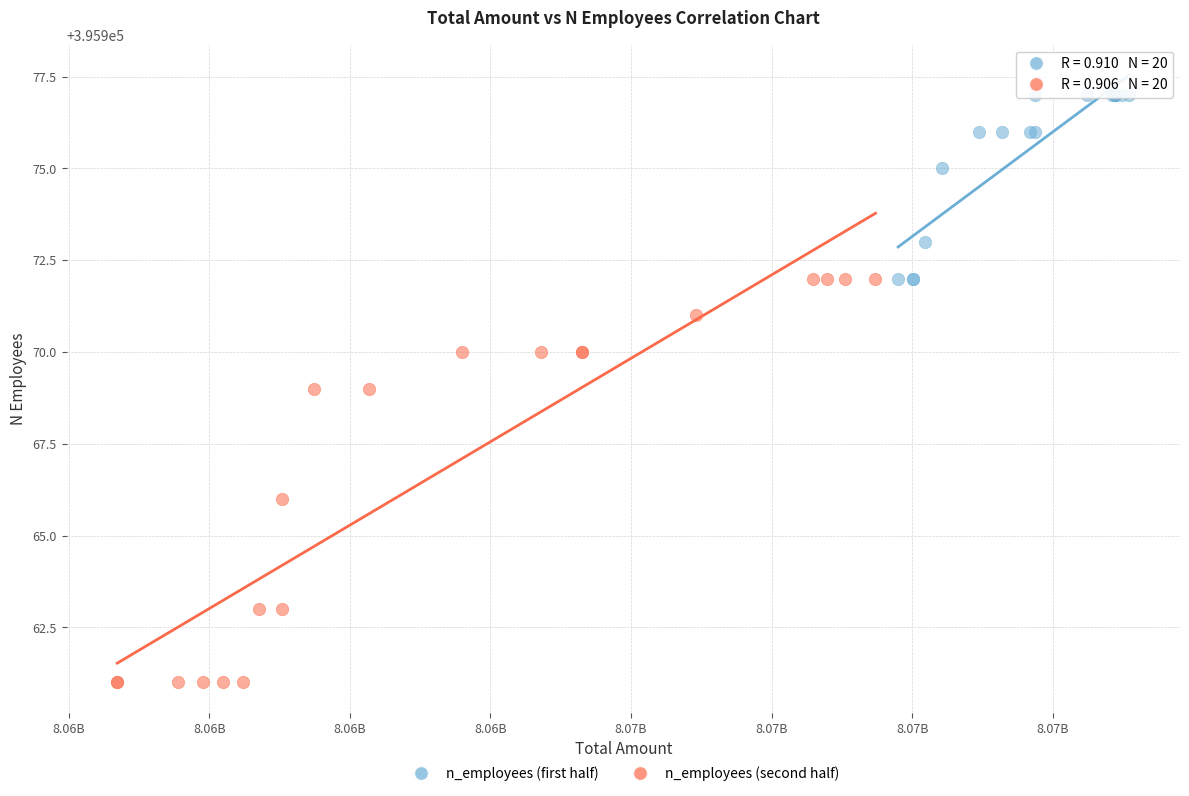

Which series has the largest Y range (max minus min)?

n_employees (second half)